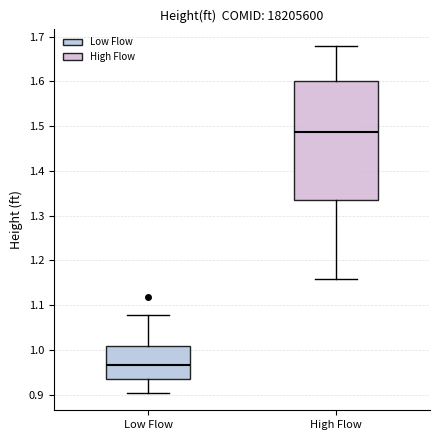

Reading left to right, read every box against the y-axis: the position of its median line, the range the box covers, and the ends of its whiskers. The values are not printed on the chart, so give them approximately, as read against the axis.

Low Flow: median 0.97, box 0.93 to 1.01, whiskers 0.90 to 1.08
High Flow: median 1.49, box 1.33 to 1.60, whiskers 1.16 to 1.68